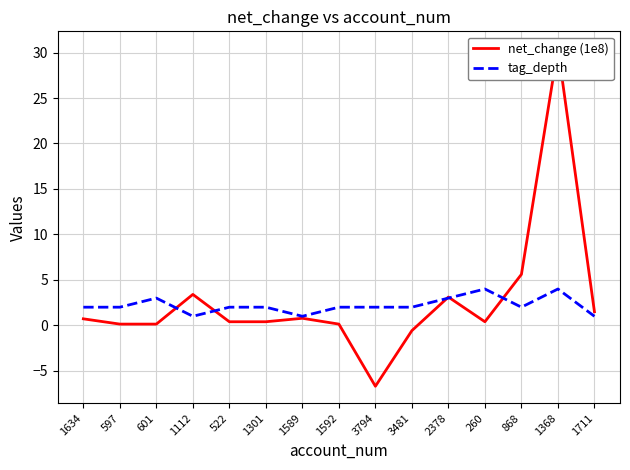

Where is the first local minimum for net_change (1e8)?

3794